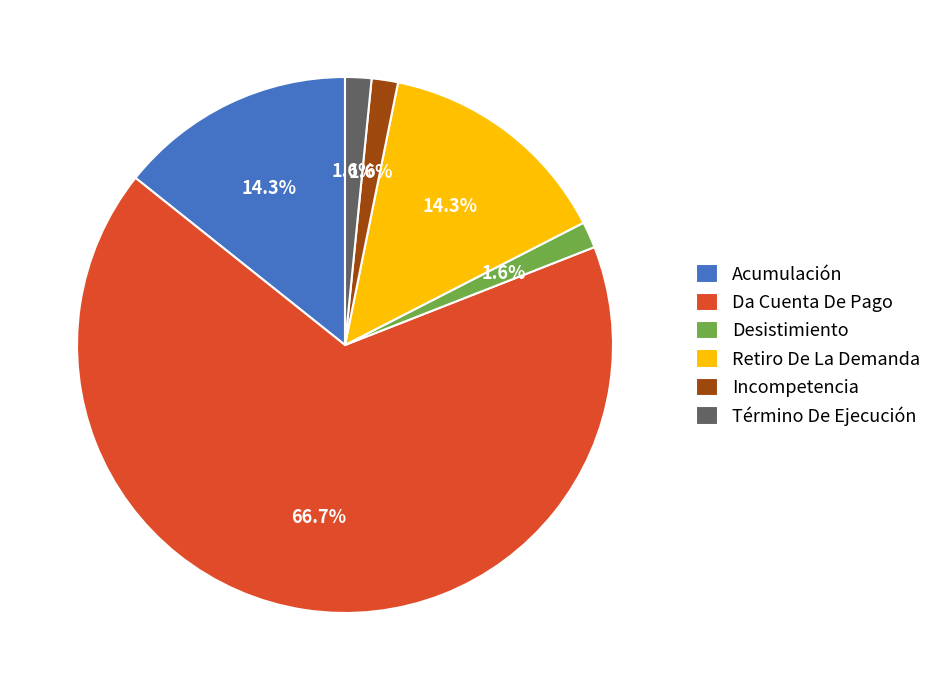

Count the number of slices in the pie.

6